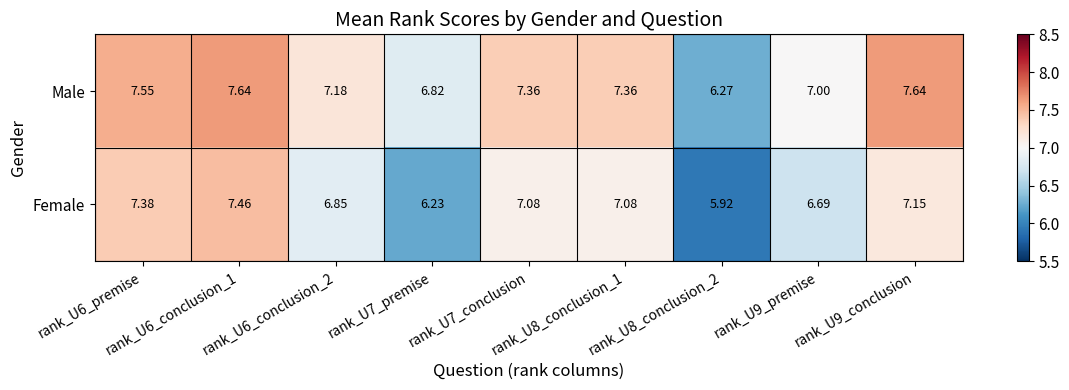

Rank the series by their maximum value, from lowest to highest.

Female, Male